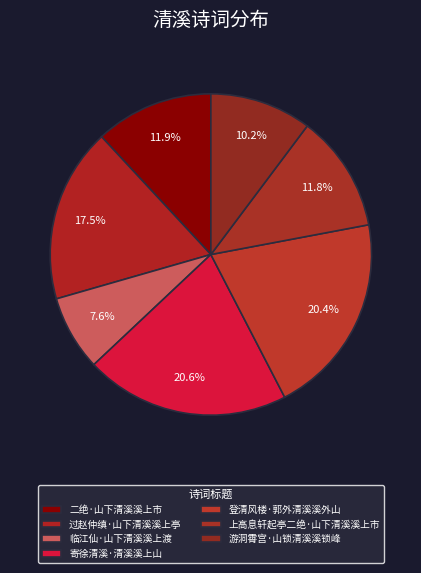

What percentage is the 登清风楼·郭外清溪溪外山 slice, to the nearest percent?

20%